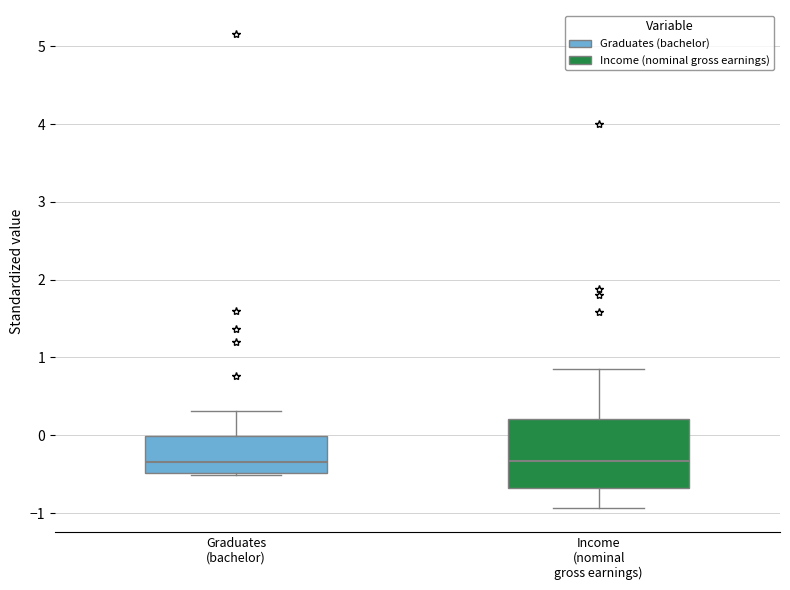

Which box is the tallest, from its lower edge to its upper edge?

Income (nominal gross earnings)